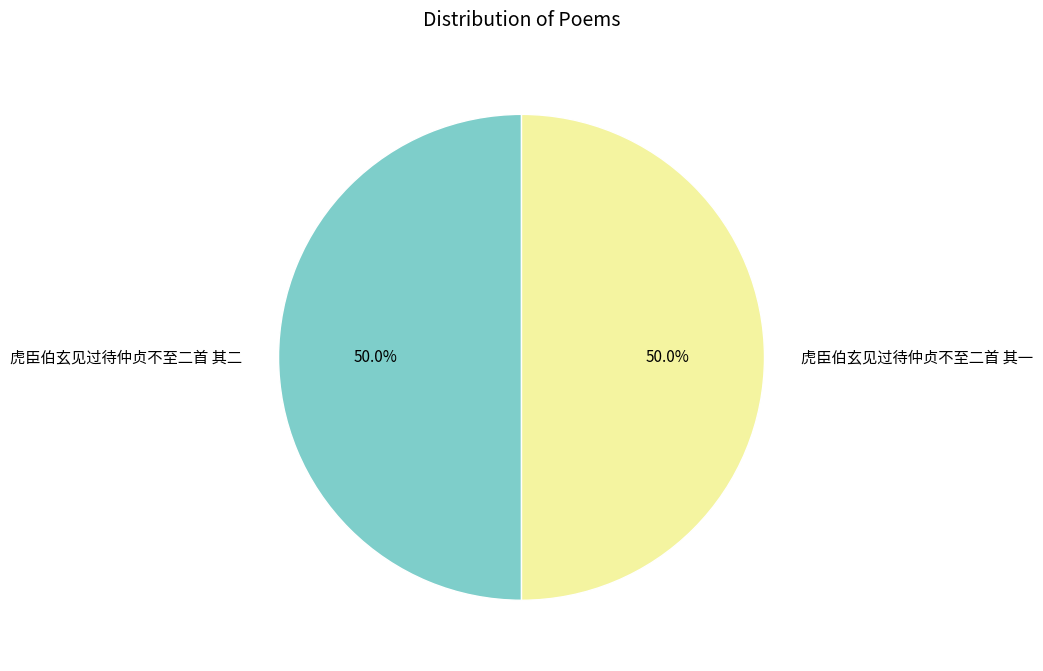

Combined, do 虎臣伯玄见过待仲贞不至二首 其二 and 虎臣伯玄见过待仲贞不至二首 其一 account for over 50%?

Yes